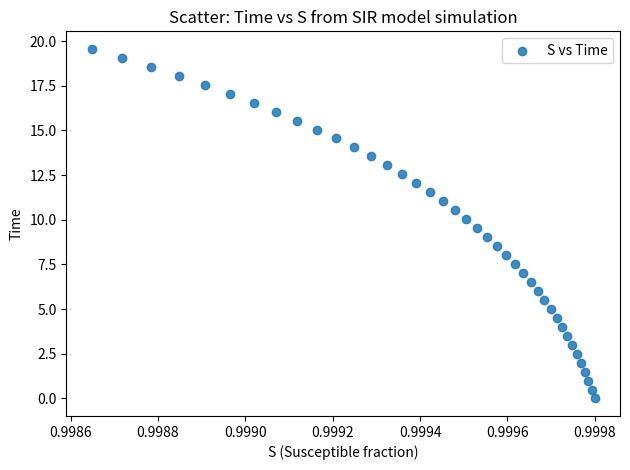

What is the range of Y values (max minus min)?

19.6